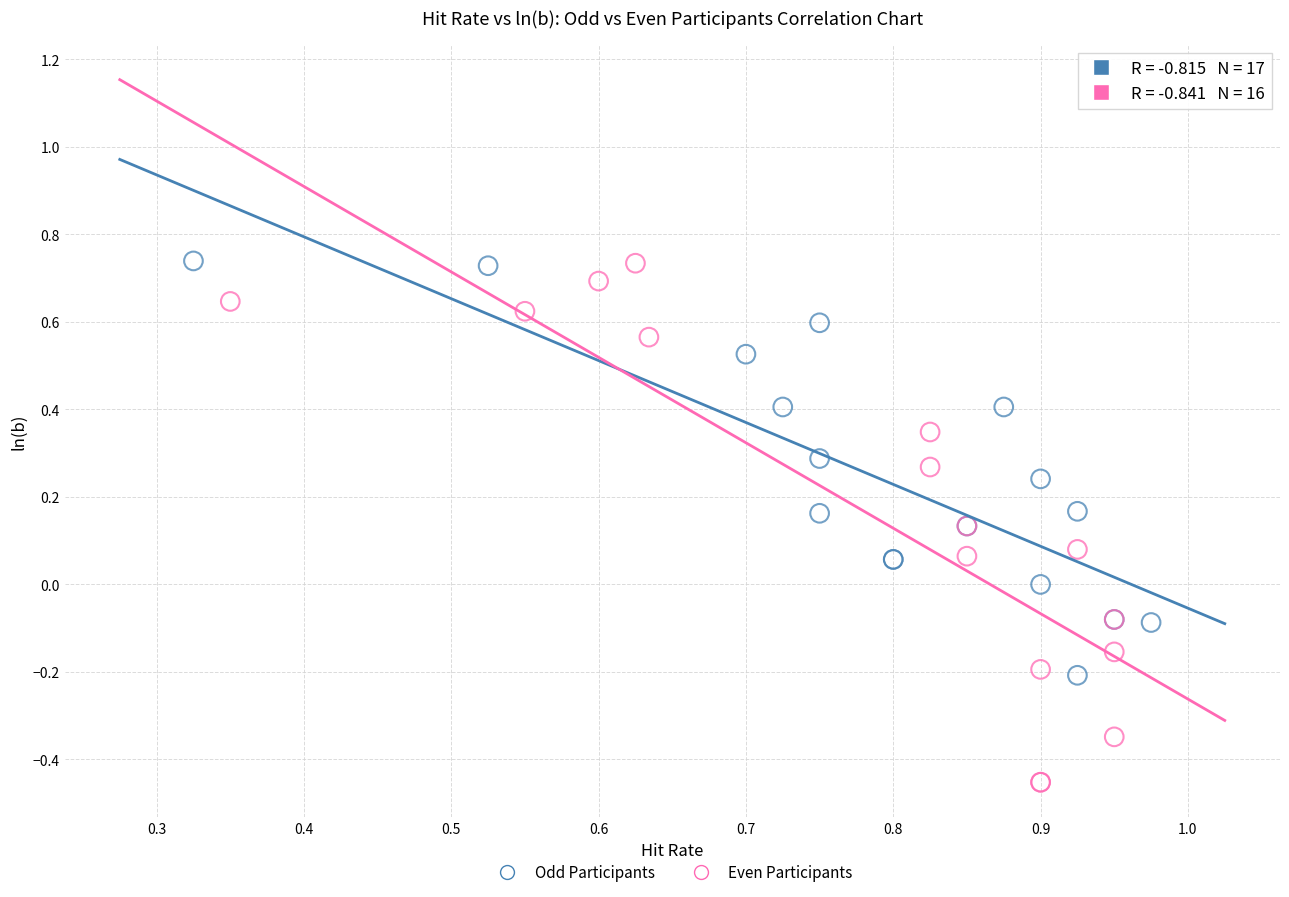

What are all the series names shown in the legend?

Odd Participants, Even Participants